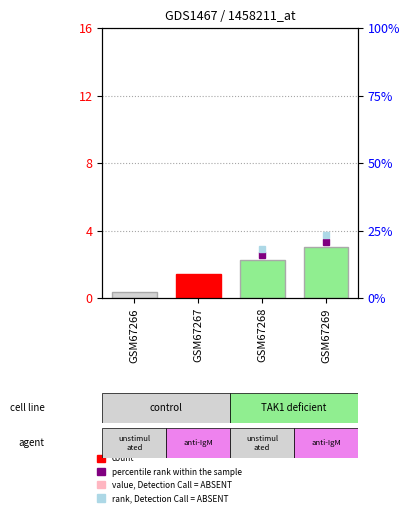

What is the average value?

1.8